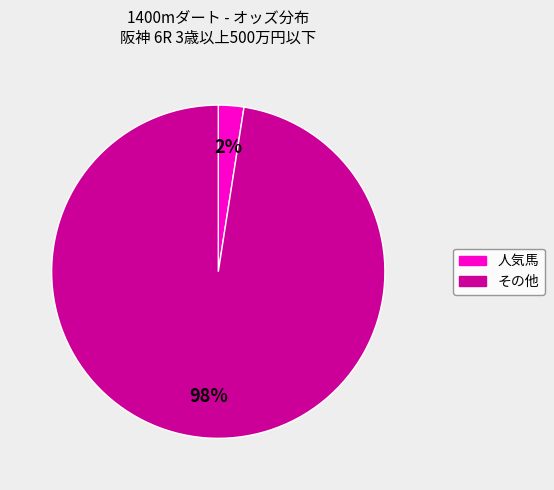

Is there a majority slice in this chart?

Yes